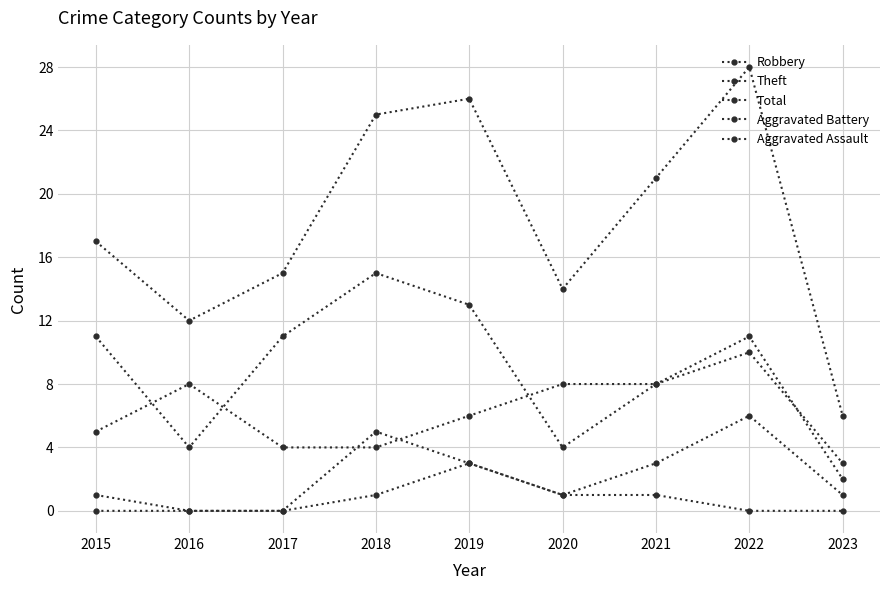

True or false: Robbery has a value of 4 at 2017.

True